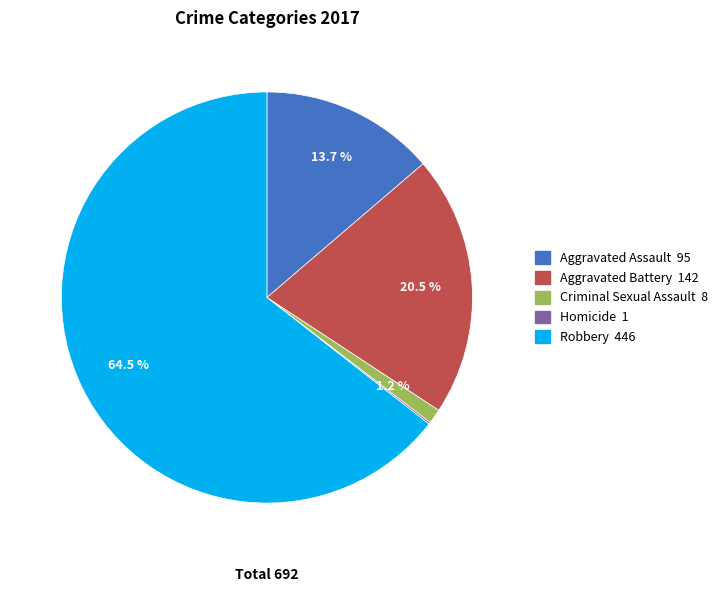

Which has a higher value, Aggravated Battery or Aggravated Assault?

Aggravated Battery